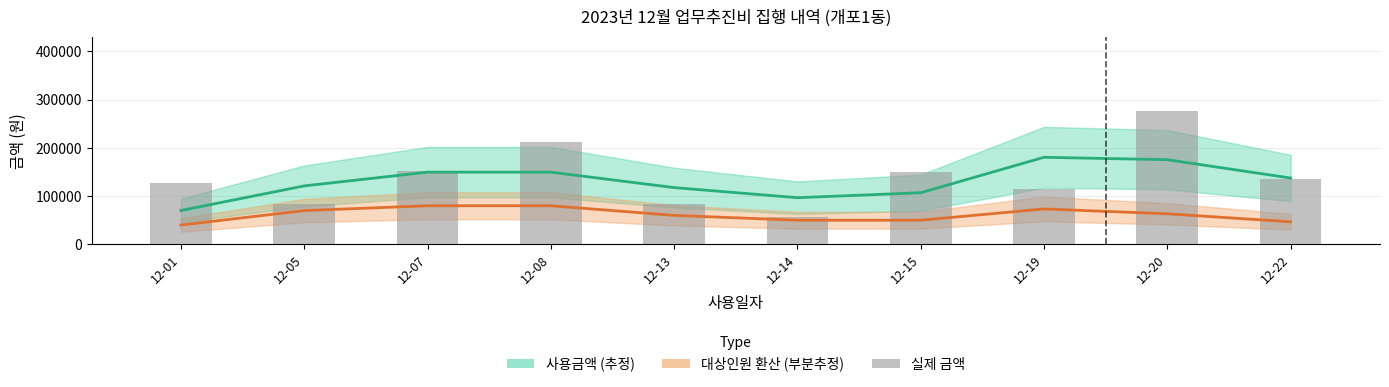

What is the sum of all values?

1393000